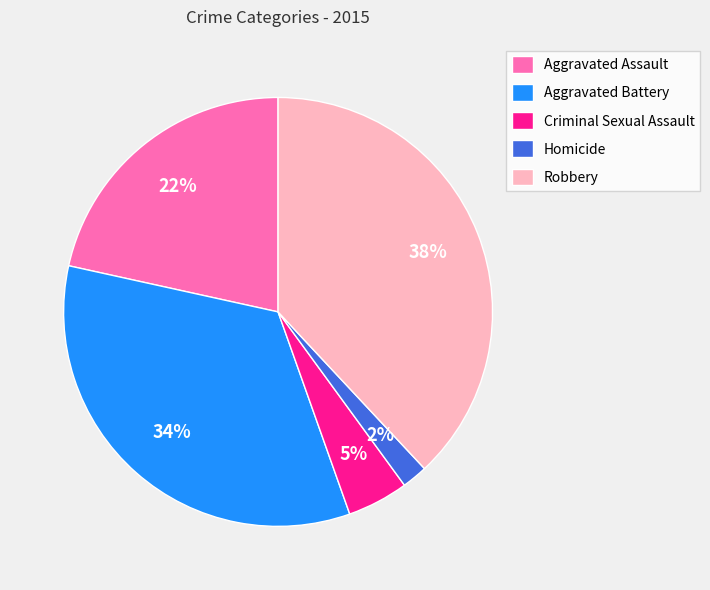

Count the number of slices in the pie.

5